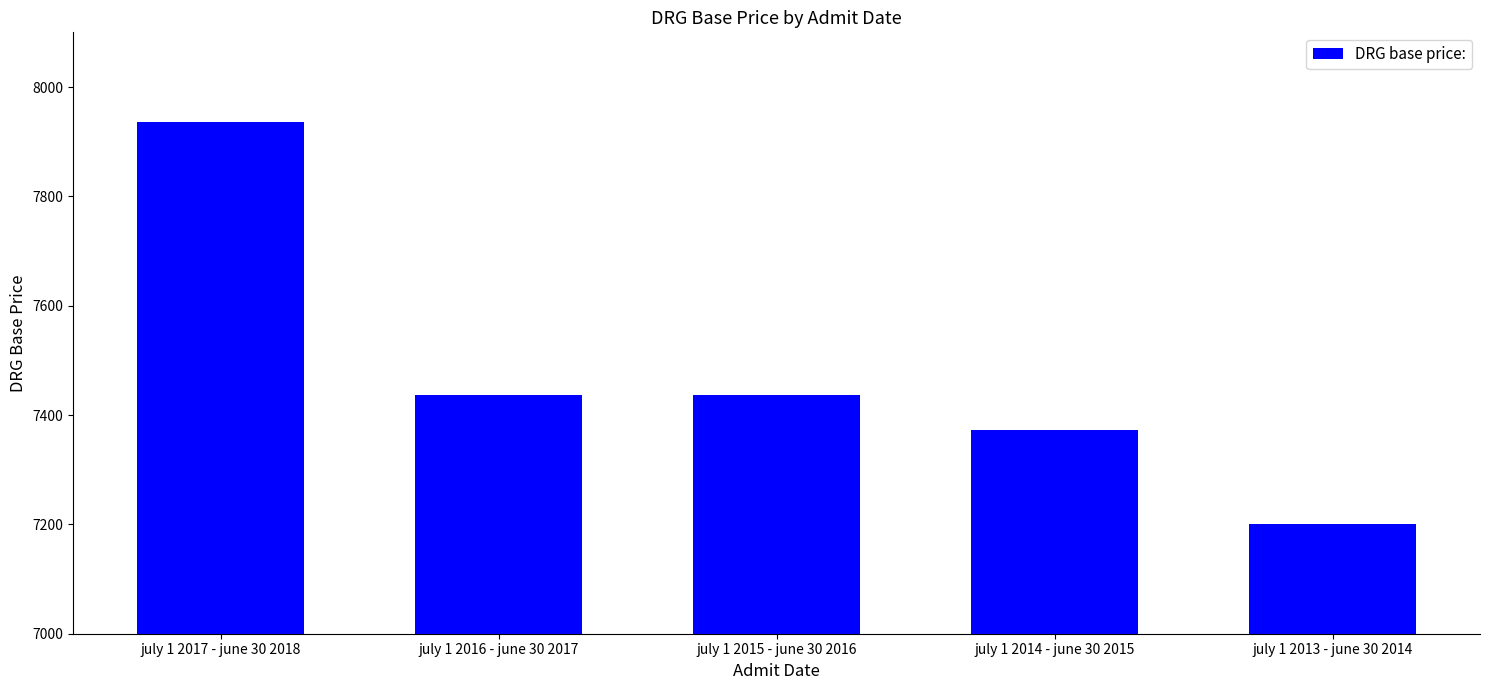

What position from the right is july 1 2014 - june 30 2015?

2